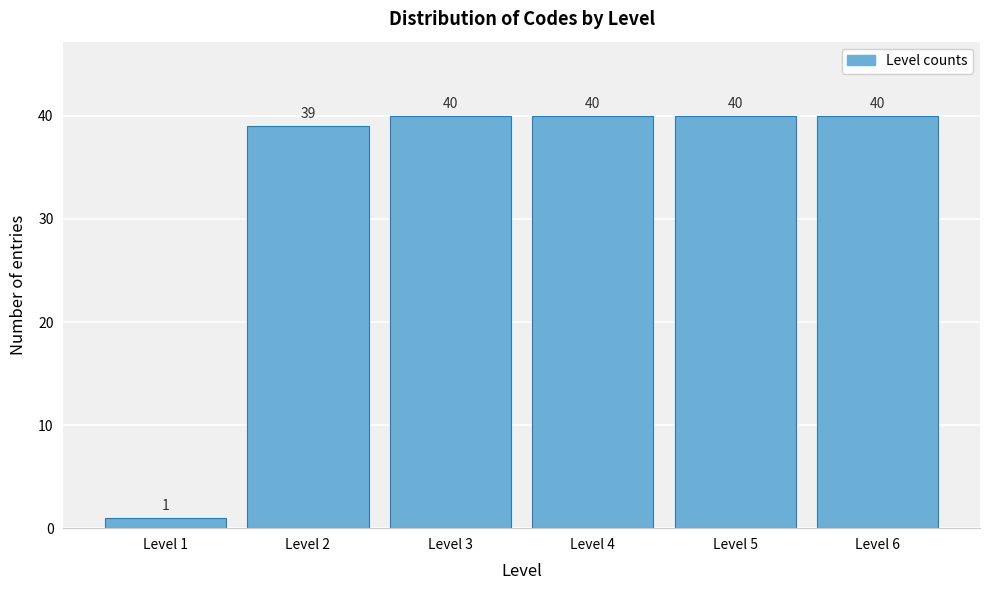

Reading right to left, list all the values displayed in this chart.

Level 6=40	Level 5=40	Level 4=40	Level 3=40	Level 2=39	Level 1=1